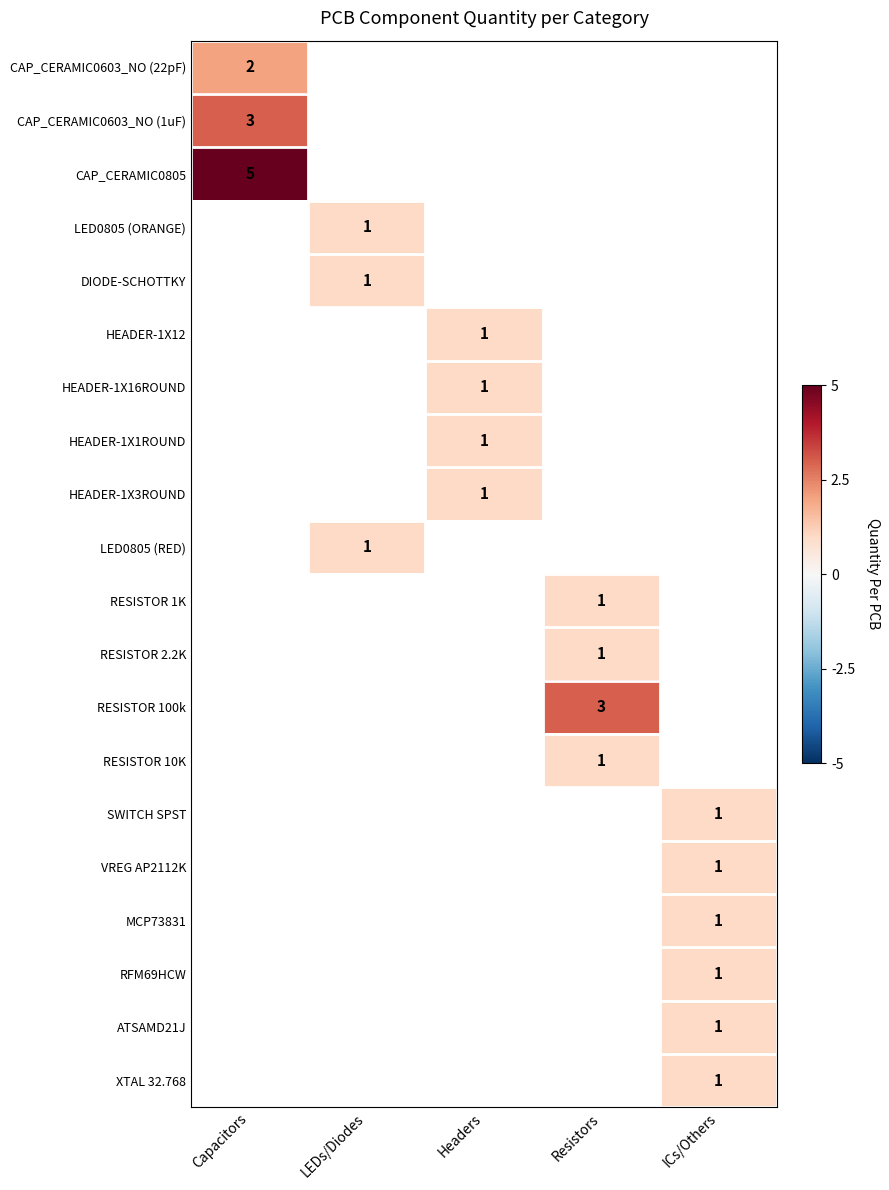

Is it true that MCP73831 equals 1 at ICs/Others?

True